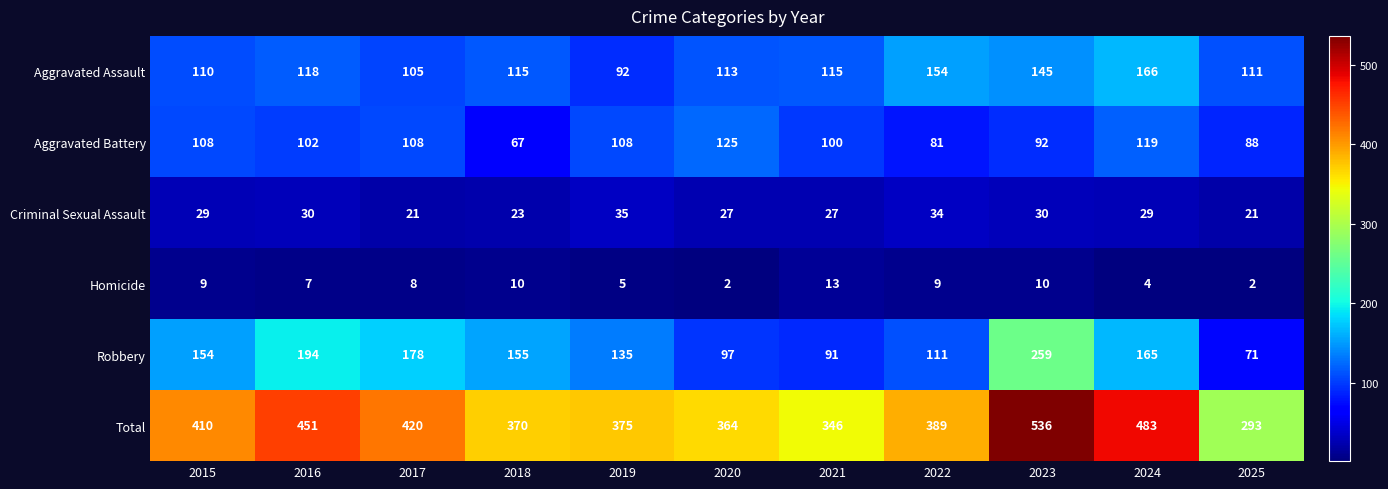

Between 2015 and 2022, which series saw the biggest shift?

Aggravated Assault